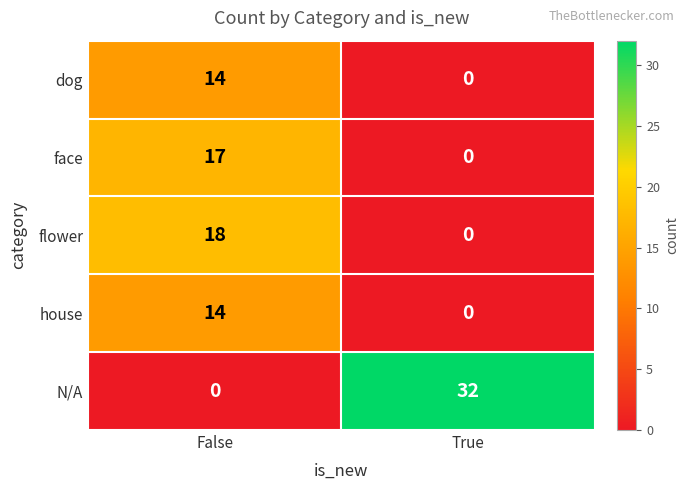

Which series has the widest spread of values?

N/A